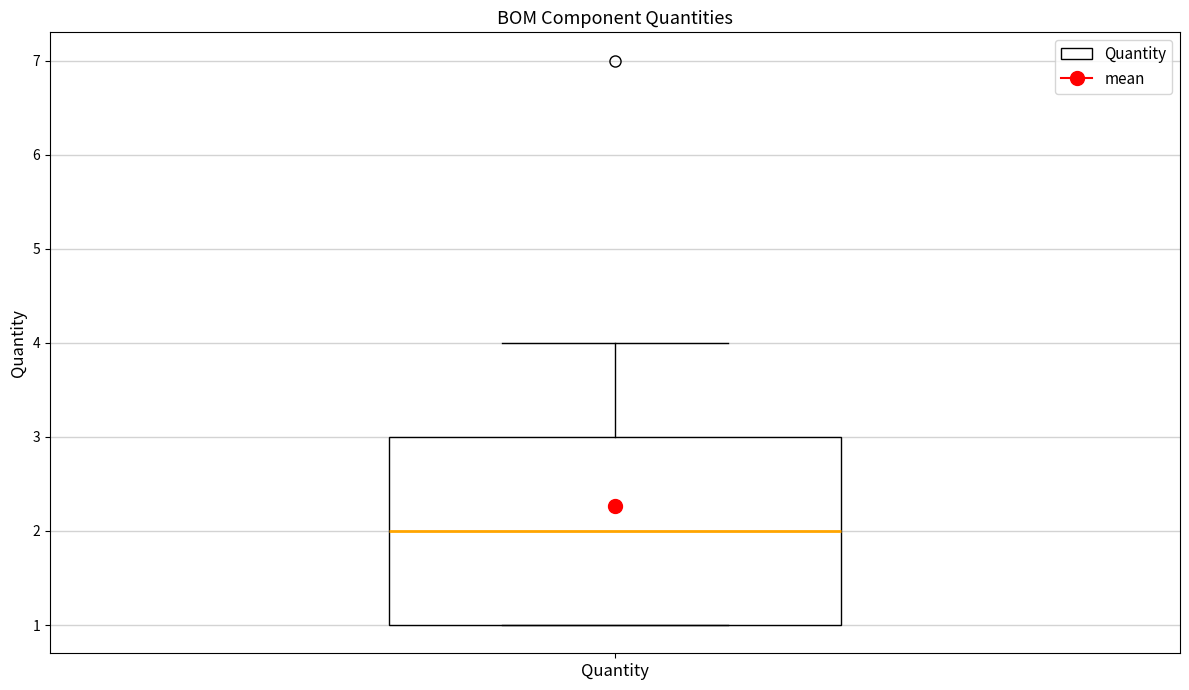

Where does the median line of the box for Quantity sit on the y-axis? The values are not printed on the chart, so give them approximately, as read against the axis.

2